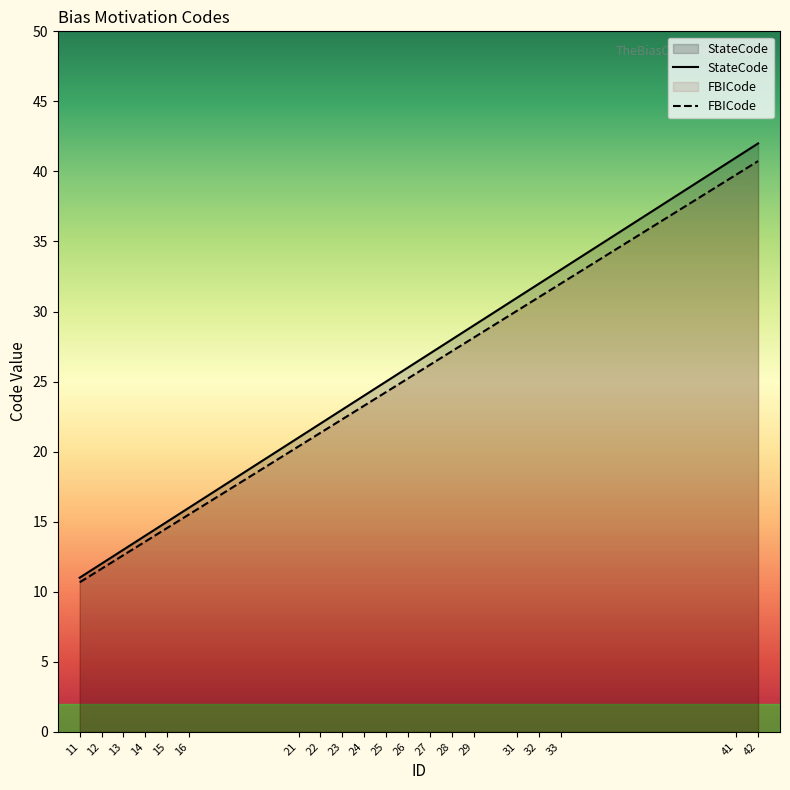

Does the chart display data point markers on the line(s)?

No